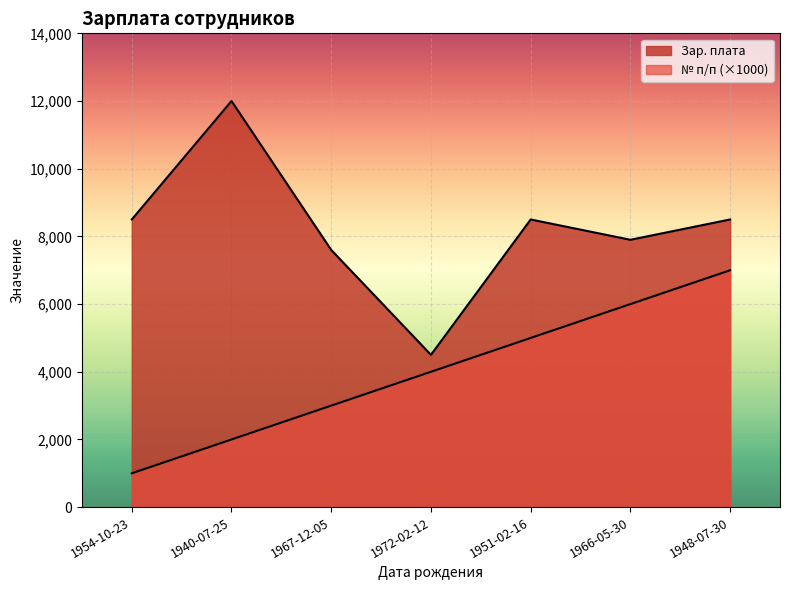

Is the value of № п/п at 1967-12-05 greater than the value of Зар. плата at 1967-12-05?

No